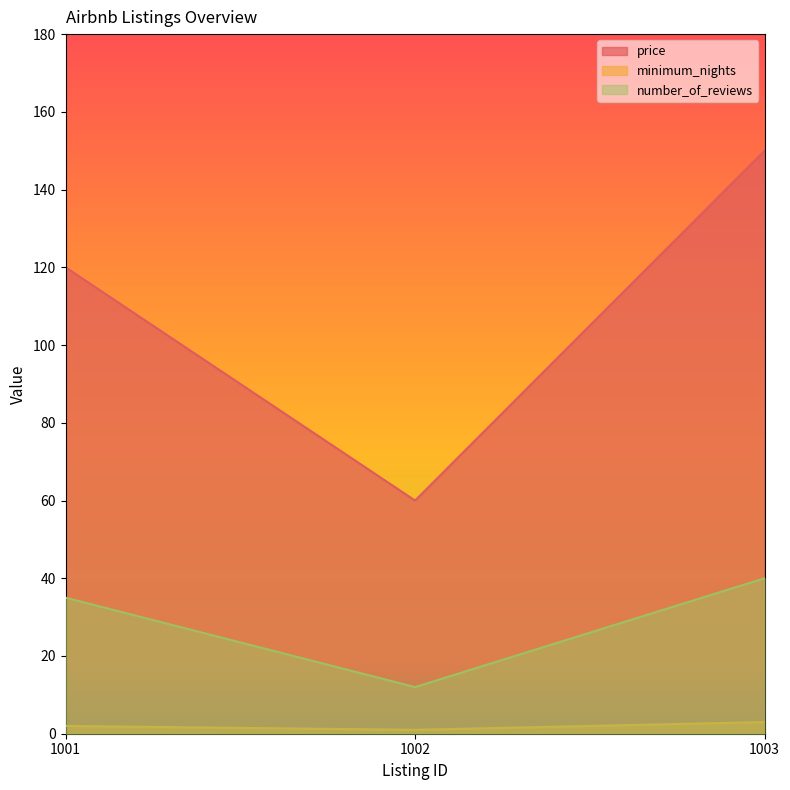

Which series changed the most between 1001 and 1002?

price